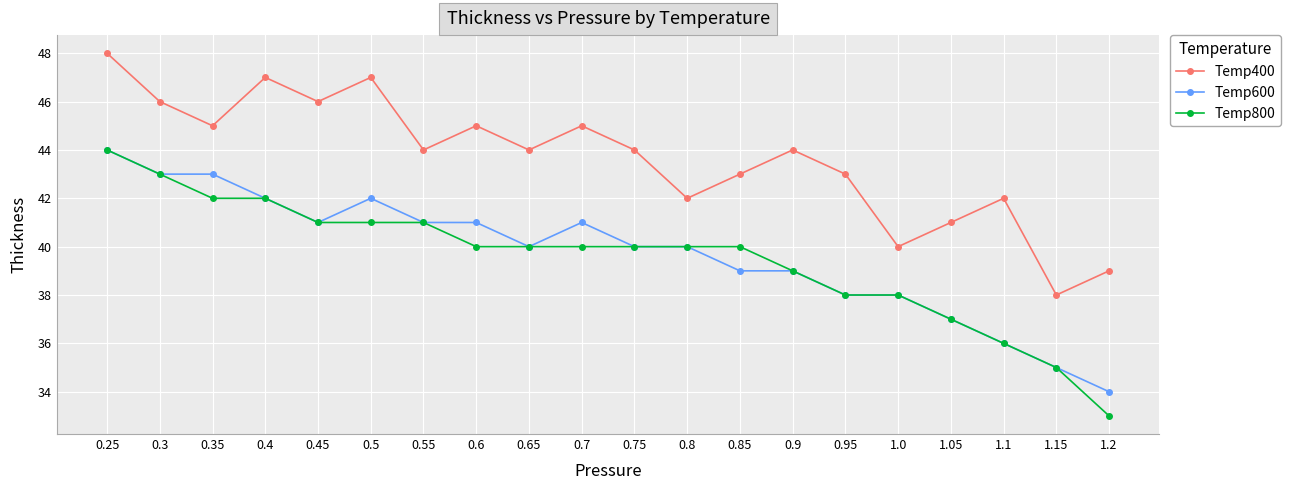

How many distinct data groups are displayed?

3